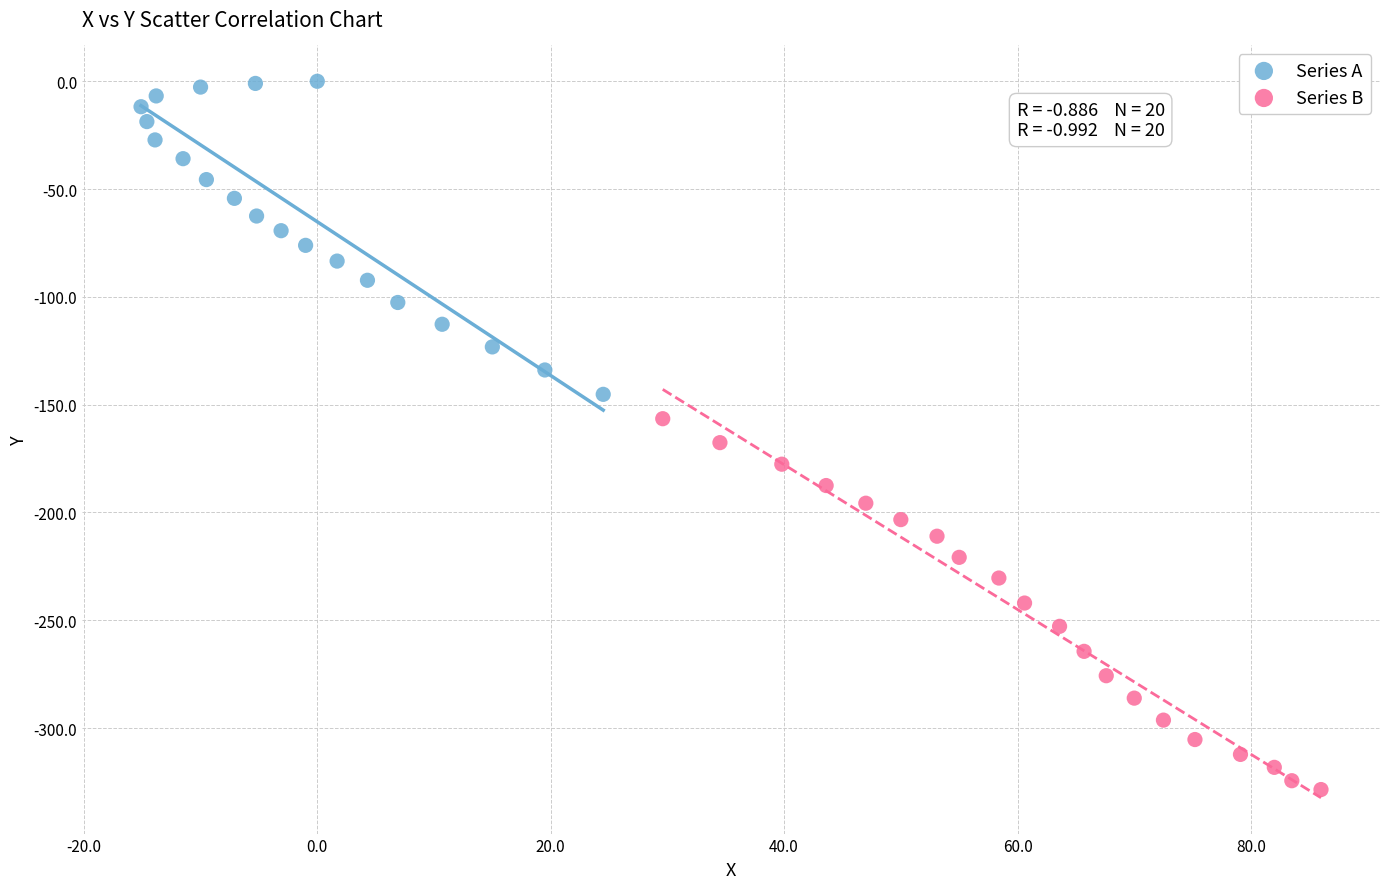

Which series reaches the maximum Y coordinate?

Series A